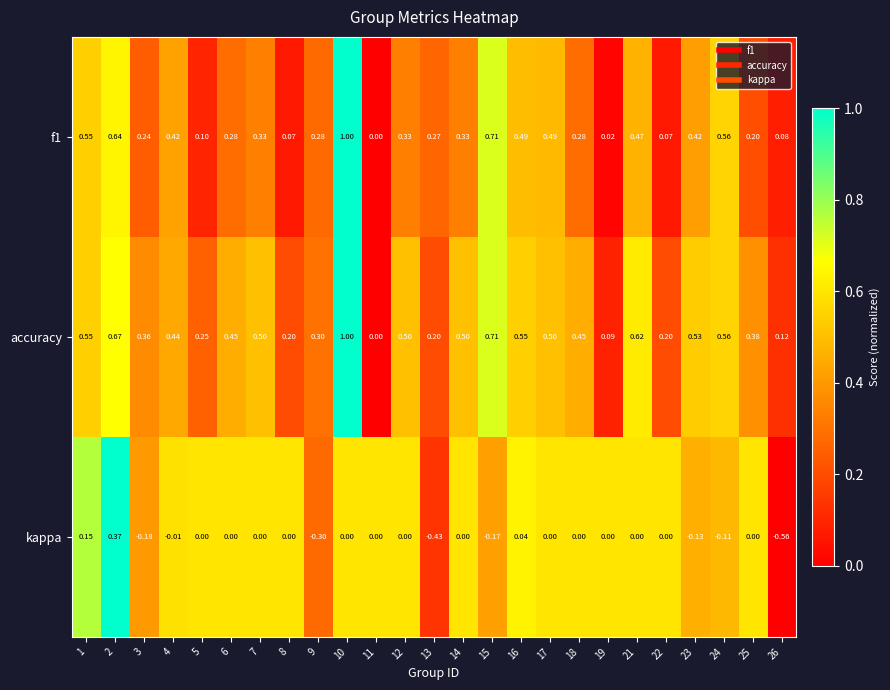

How many distinct data groups are displayed?

3